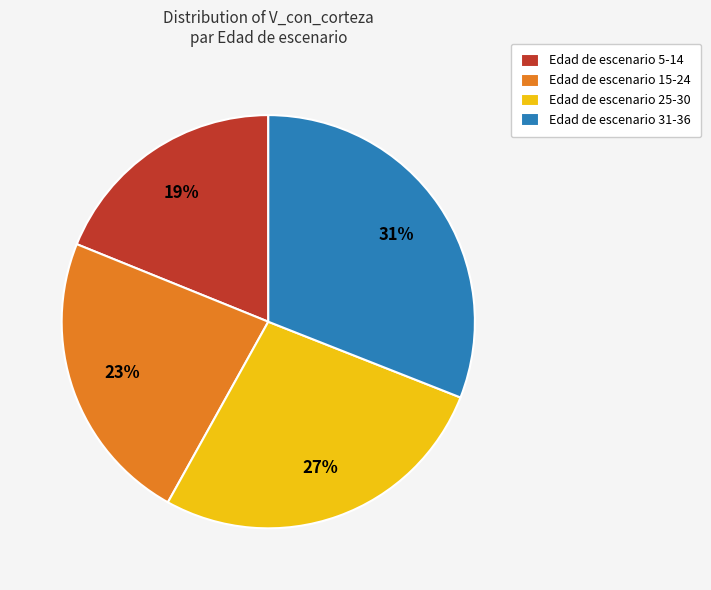

What percentage is the Edad de escenario 25-30 slice, to the nearest percent?

27%